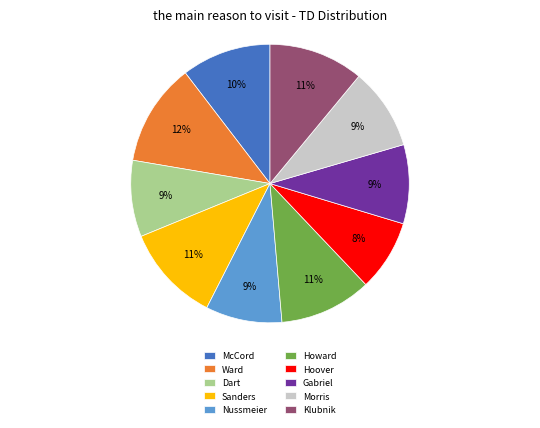

To the nearest percent, what portion does McCord represent?

10%